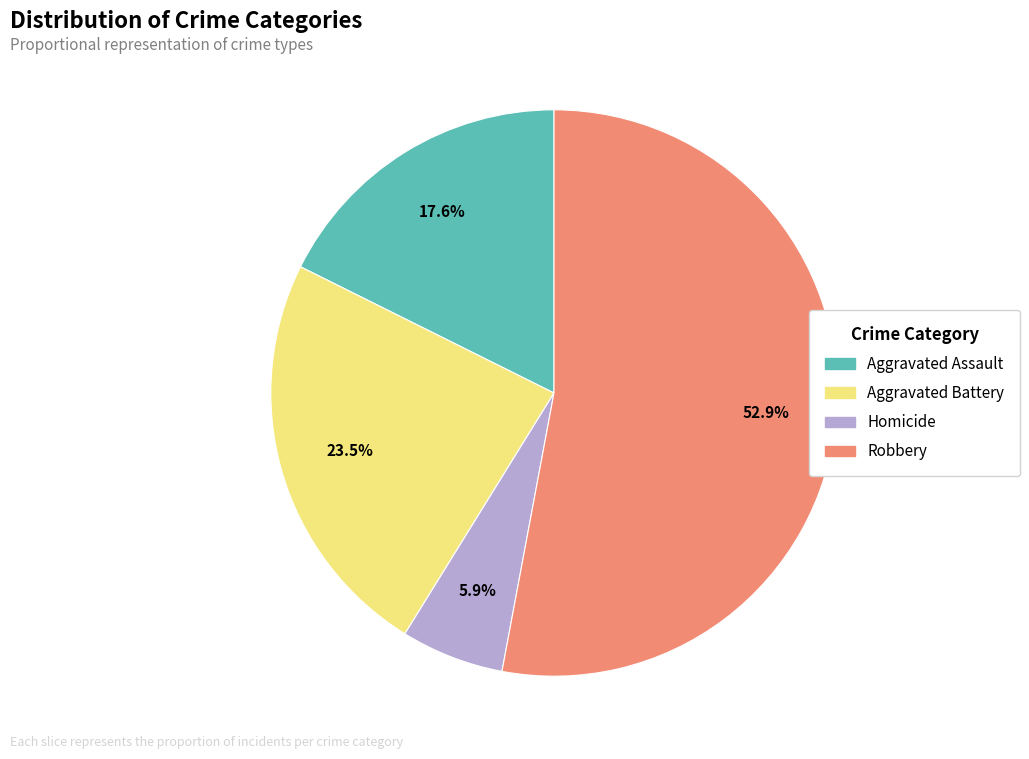

The Aggravated Assault slice represents 12% of the pie. True or false?

False